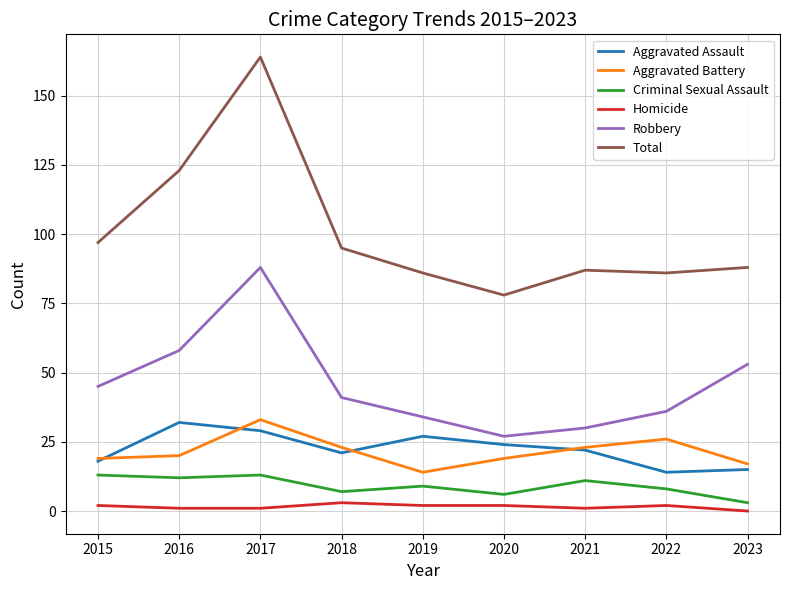

The value of Total at 2020 is 53. True or false?

False